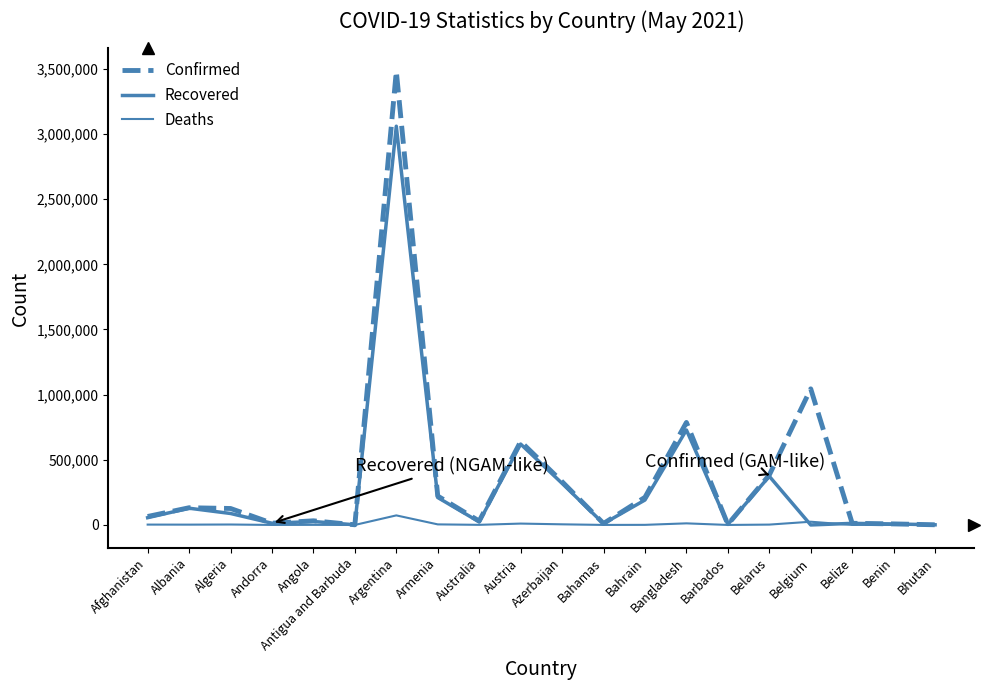

How many lines are shown in the chart?

3